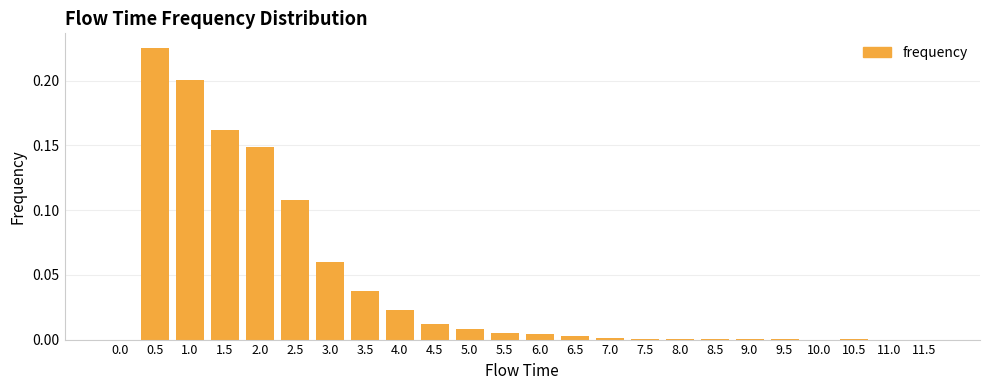

Count the number of data series in this chart.

1